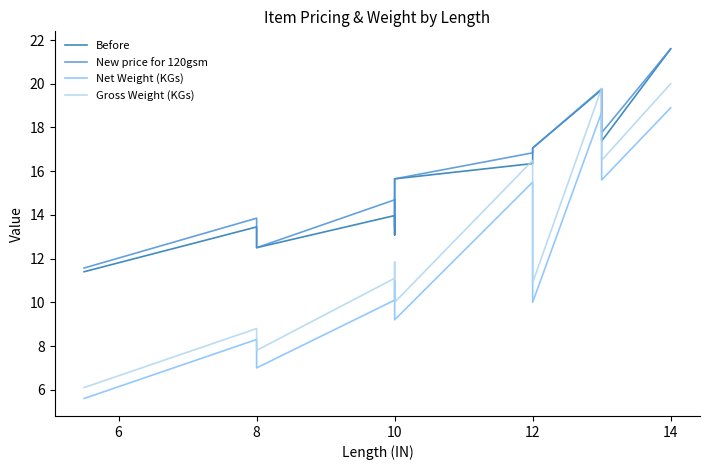

How many values in the Gross Weight (KGs) series exceed 11?

6